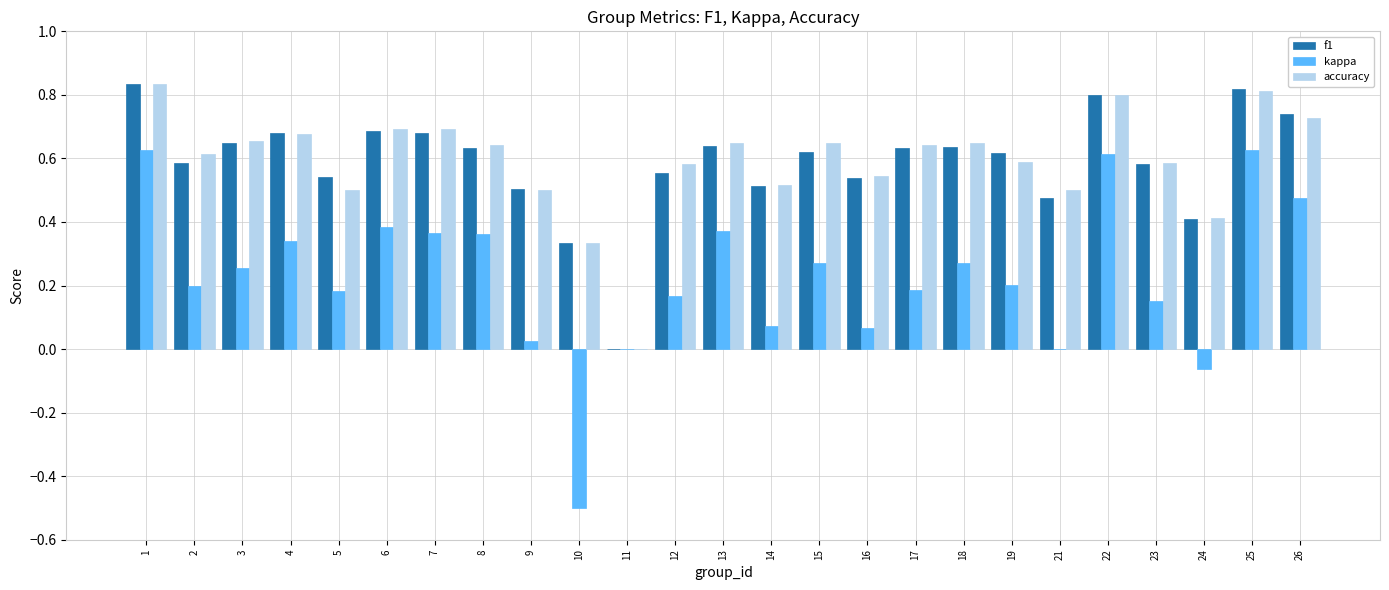

Is it true that kappa equals 0.0 at 9?

True